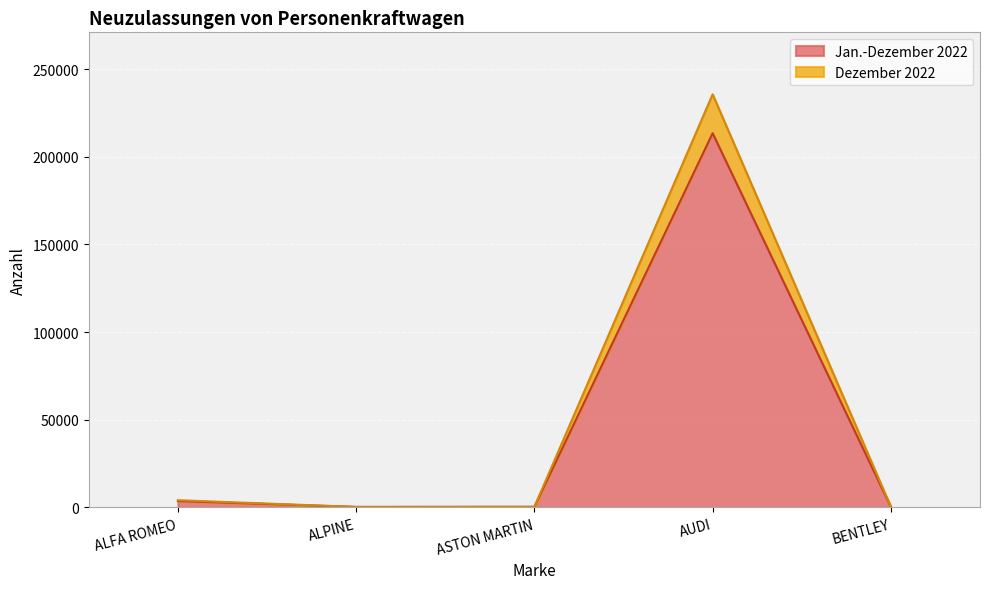

Count the number of data series in this chart.

2